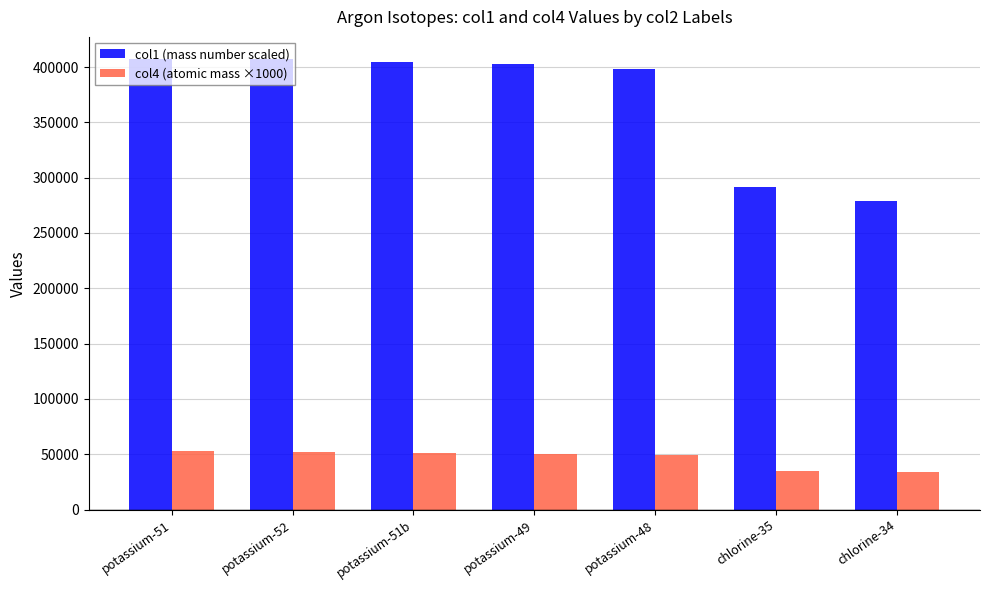

How many categories are shown in the chart?

7